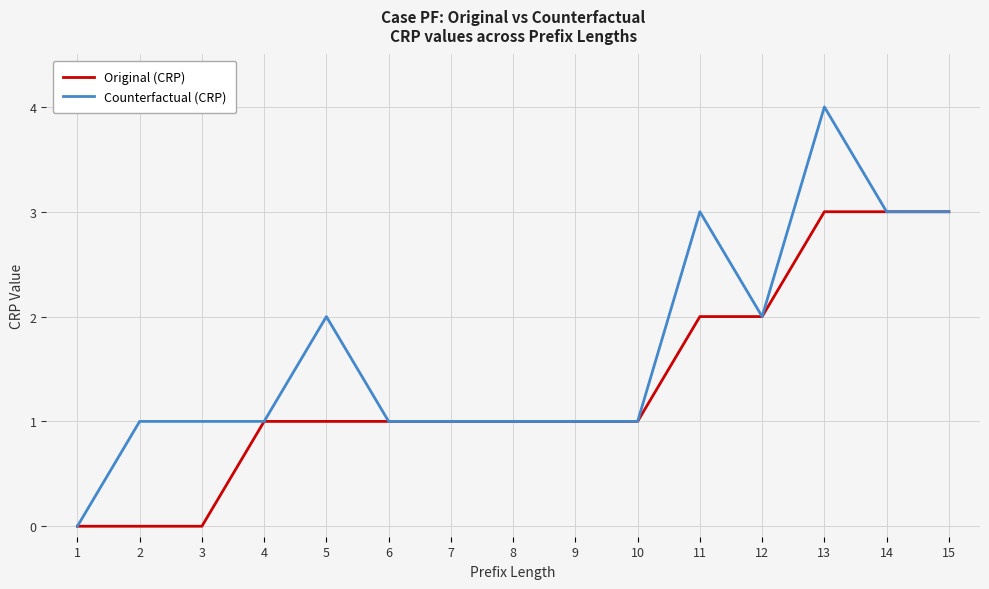

What value does the Original (CRP) series have at 11?

2